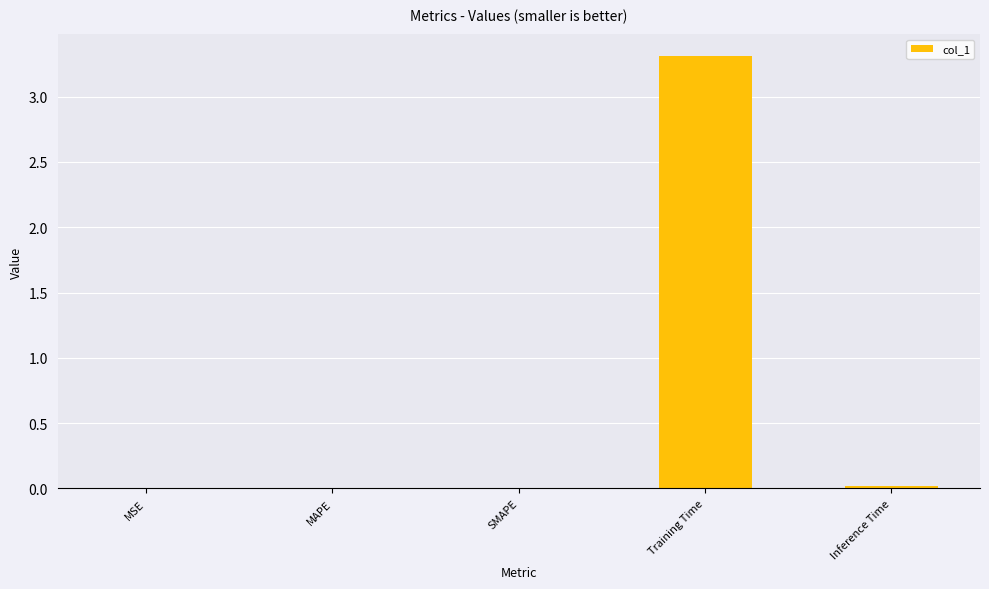

What value does the data have at Training Time?

3.3